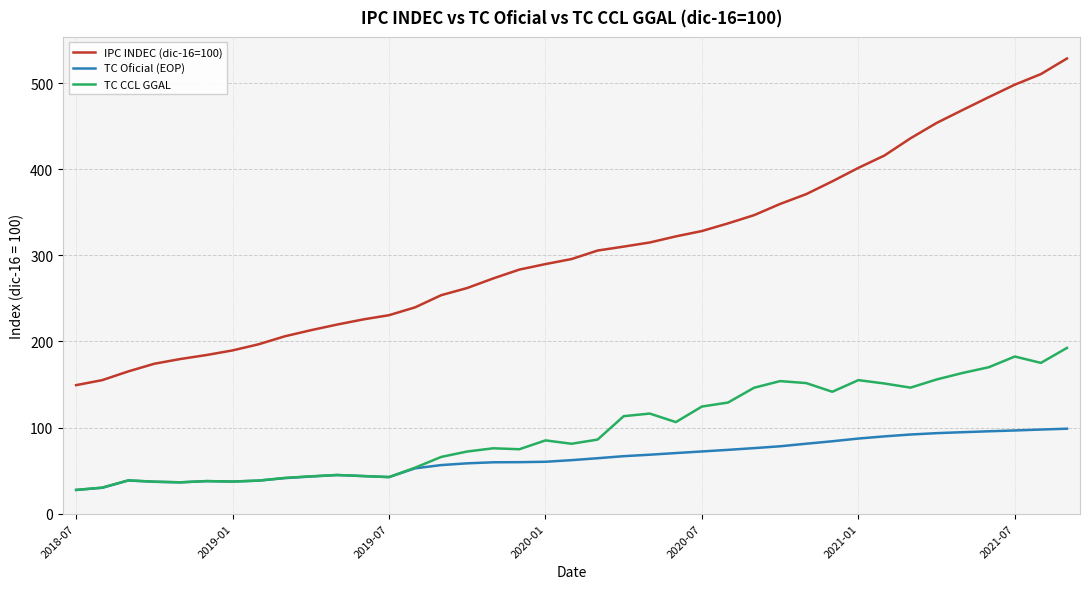

Which series has the largest total across all categories?

IPC INDEC (dic-16=100)